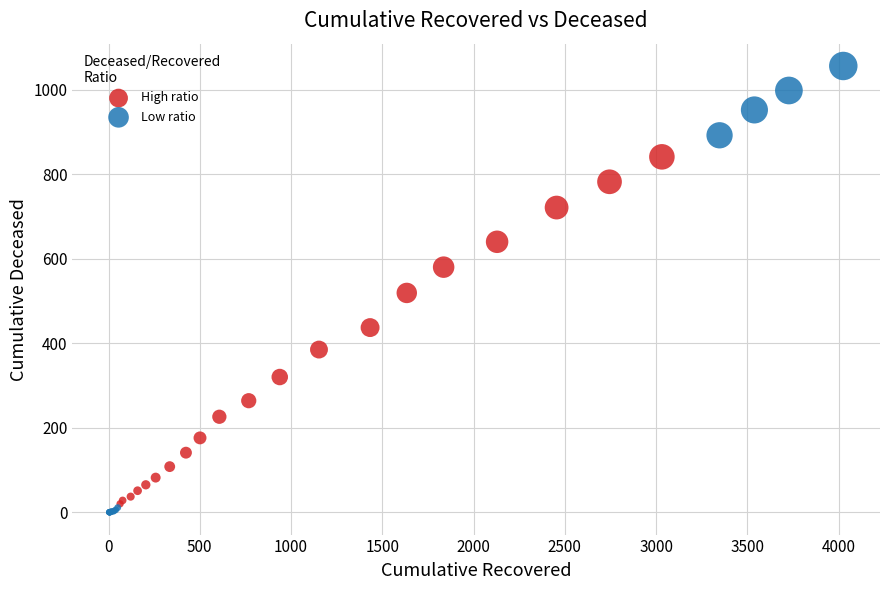

Which series contains the highest Y value?

Low ratio